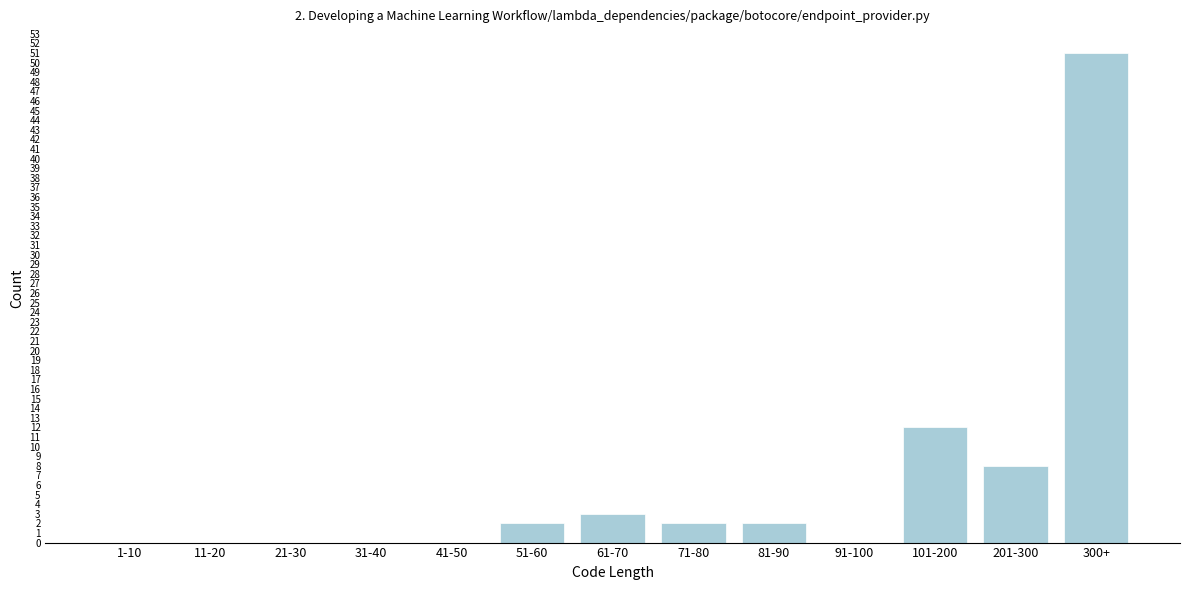

Reading left to right, transcribe all the data shown in this chart.

1-10=0	11-20=0	21-30=0	31-40=0	41-50=0	51-60=2	61-70=3	71-80=2	81-90=2	91-100=0	101-200=12	201-300=8	300+=51